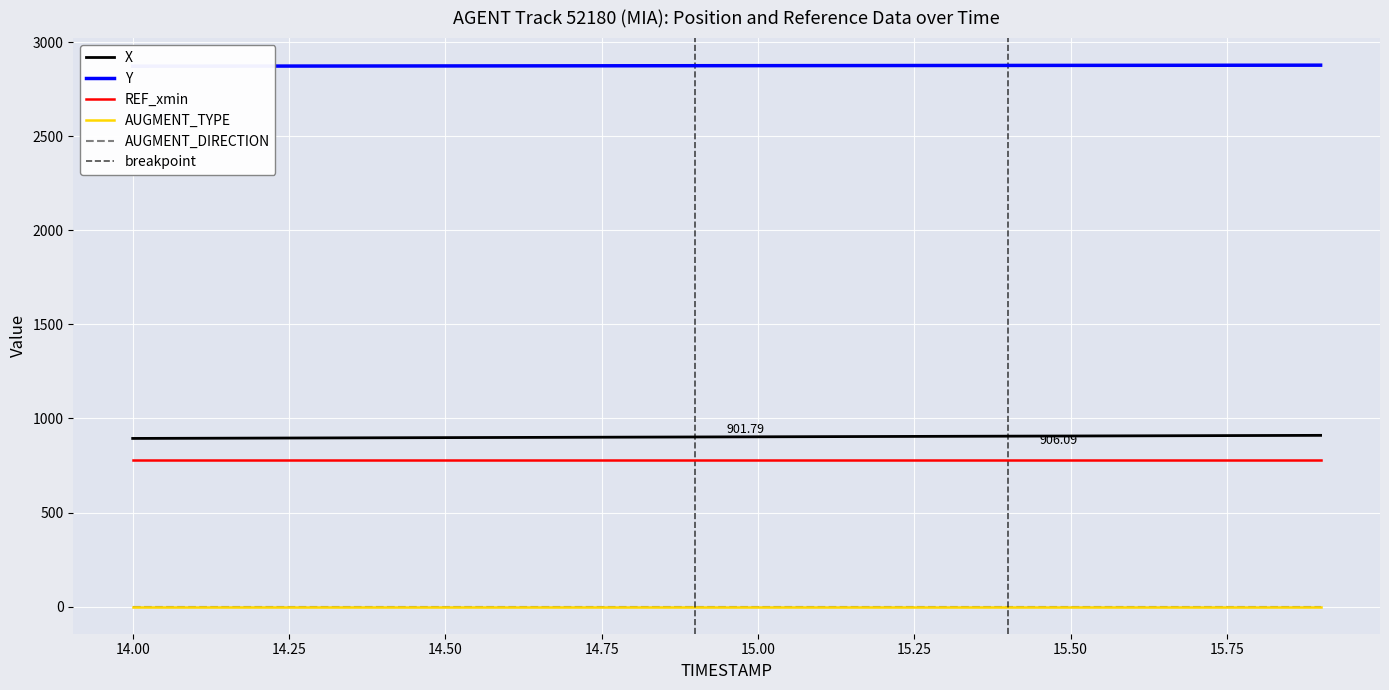

True or false: AUGMENT_DIRECTION and REF_xmin intersect in this chart.

False